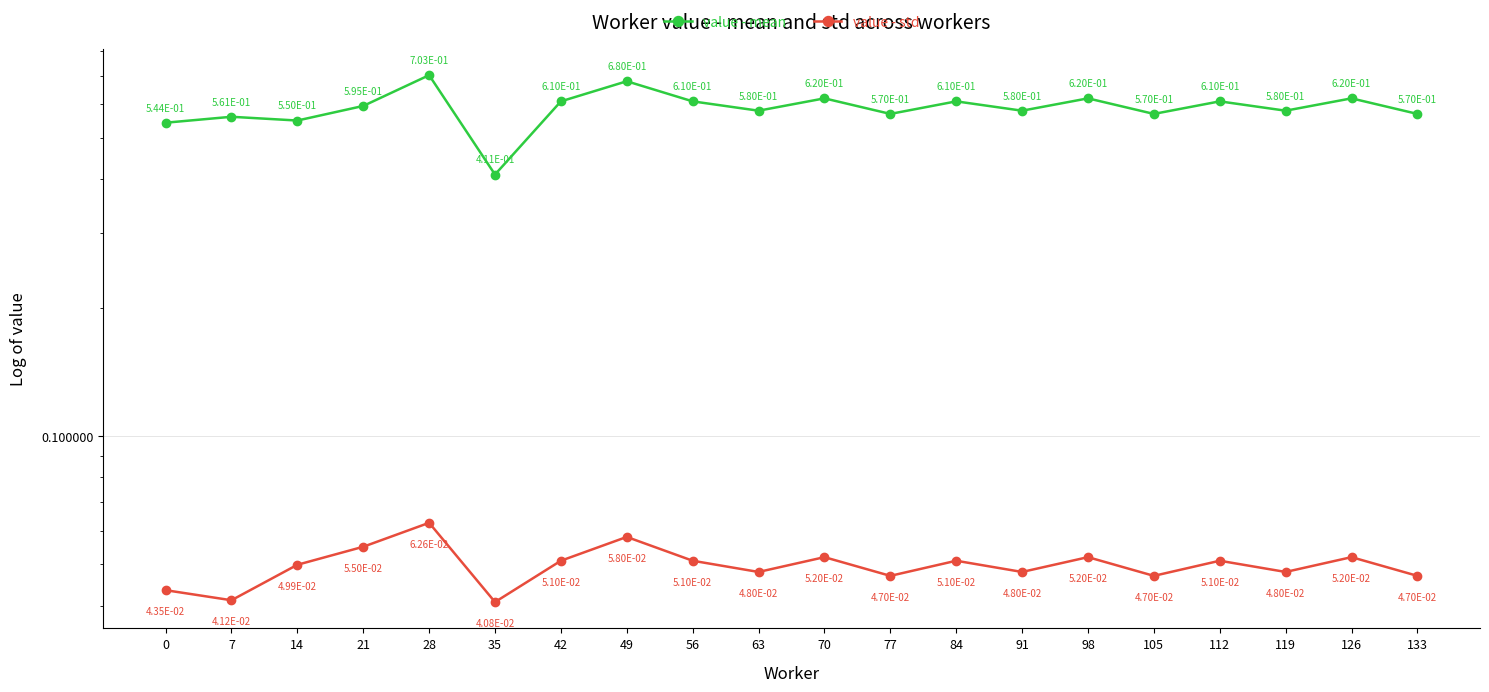

What is the maximum value shown in the chart?

0.7